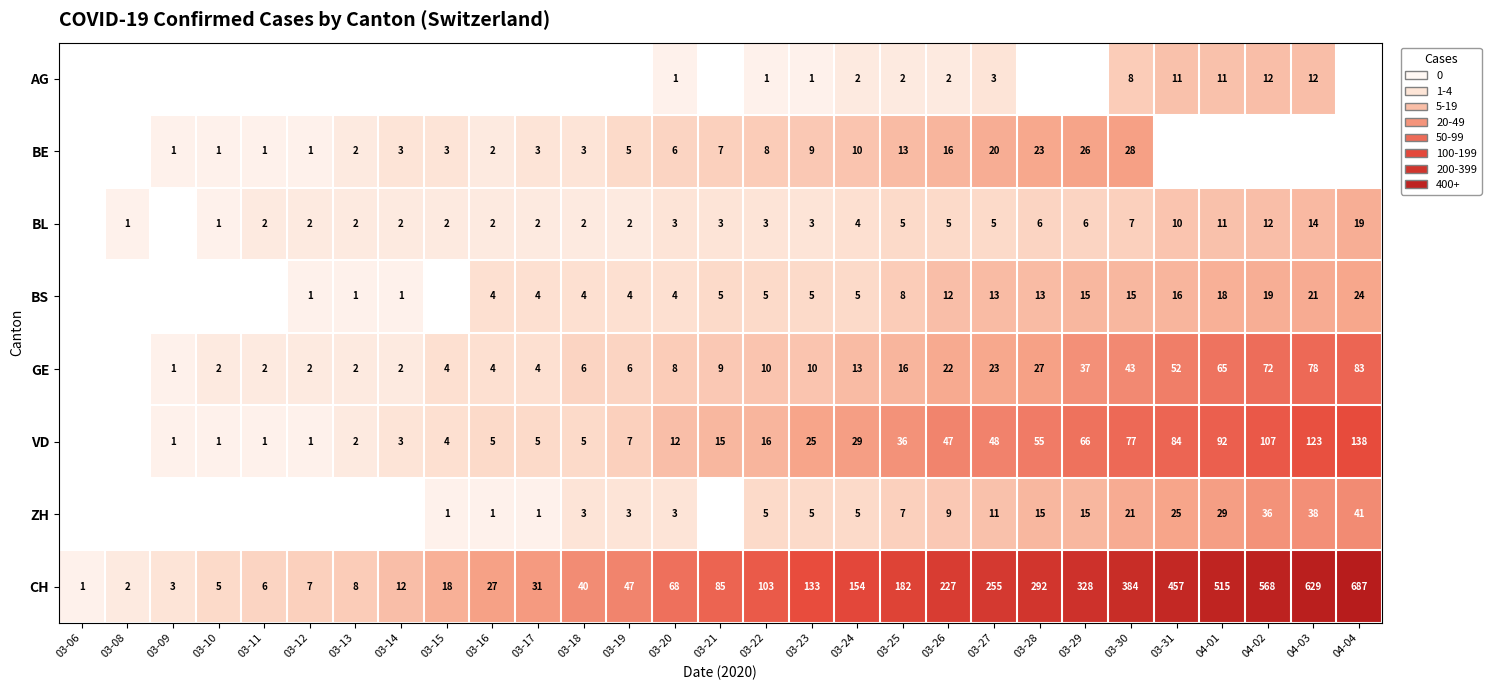

The VD series shows 53 at 04-01. True or false?

False